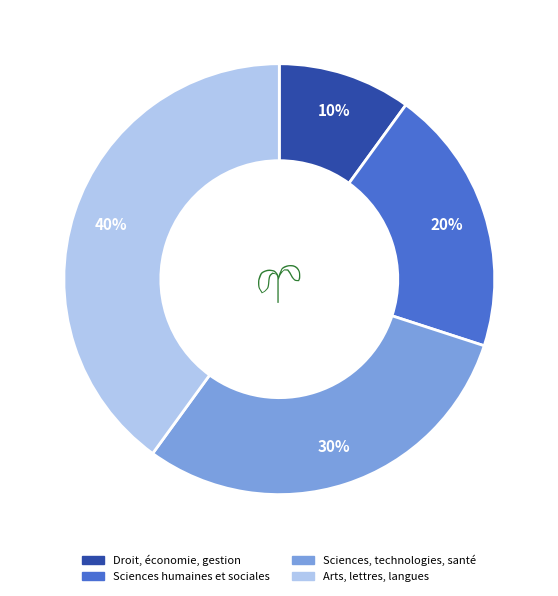

Which category has the smallest portion of the pie?

Droit, économie, gestion